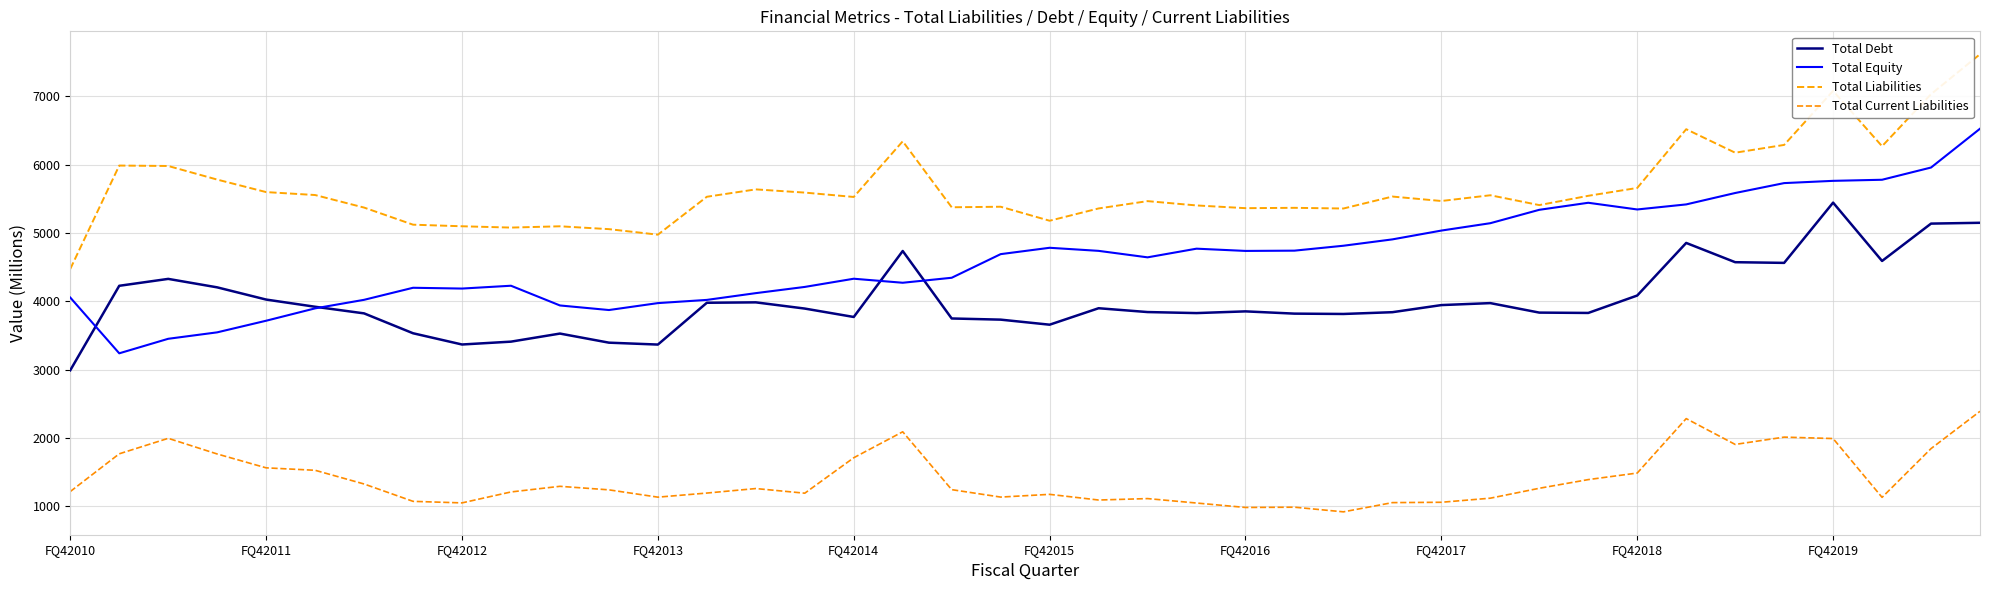

True or false: Total Debt and Total Liabilities cross at least once.

False